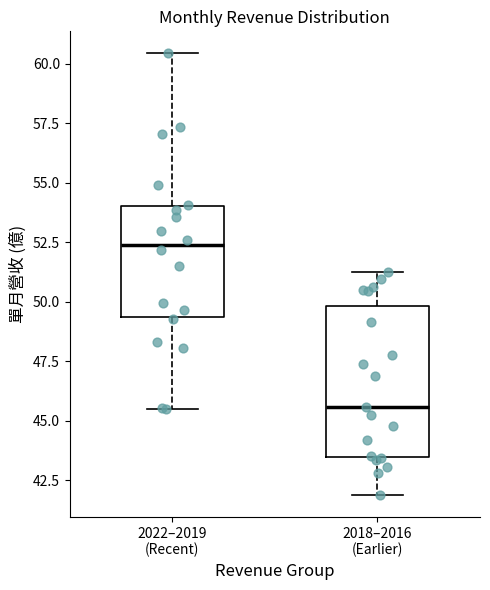

Where is the lower edge of the box for 2022–2019 (Recent) on the y-axis? The values are not printed on the chart, so give them approximately, as read against the axis.

49.5